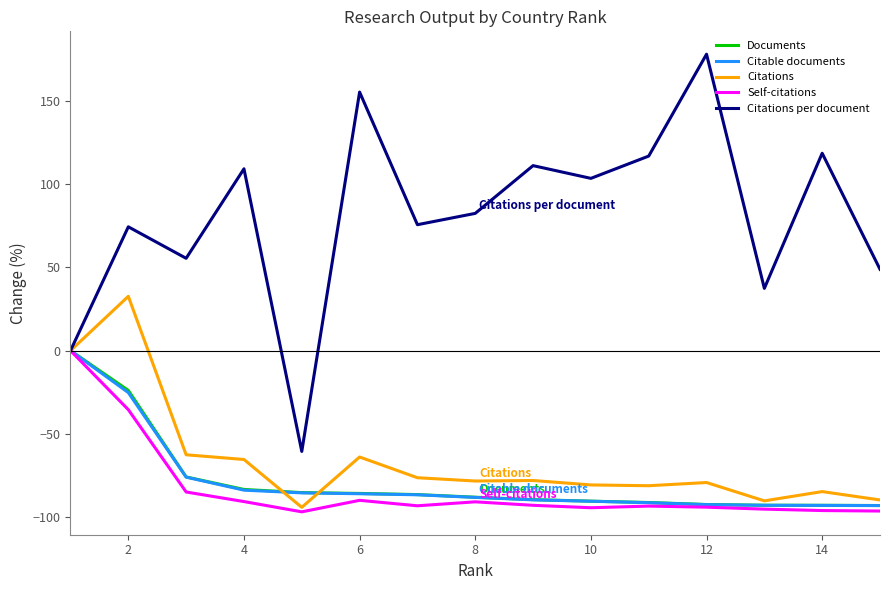

What is the smallest value displayed?

-97.0